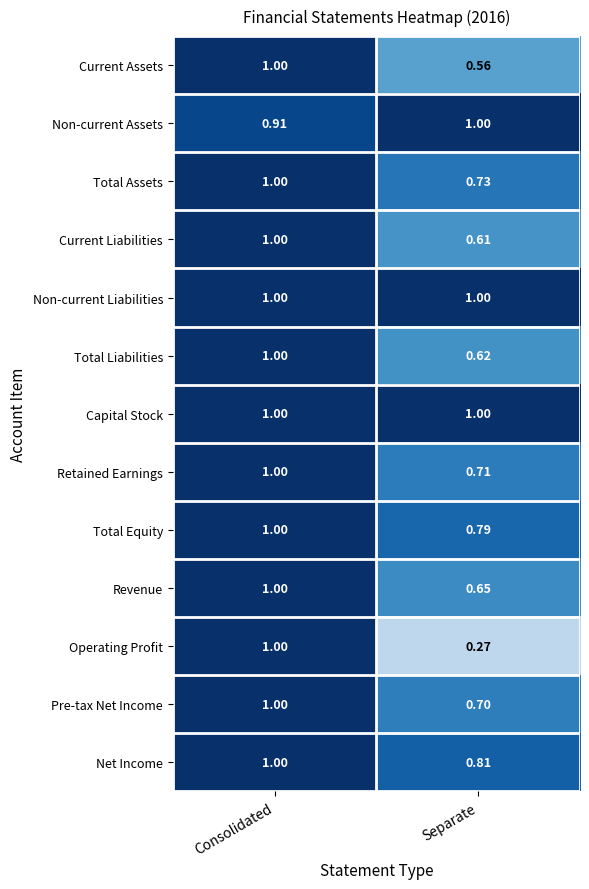

How many categories are shown in the chart?

2